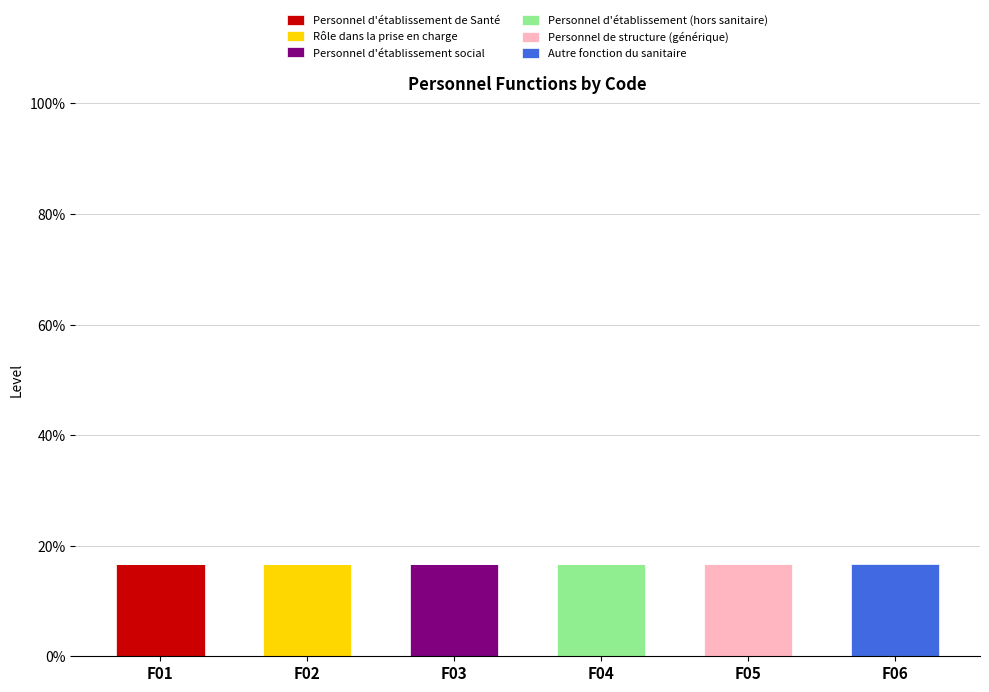

What are all the series names shown in the legend?

Personnel d'établissement de Santé, Rôle dans la prise en charge, Personnel d'établissement social, Personnel d'établissement (hors sanitaire), Personnel de structure (générique), Autre fonction du sanitaire